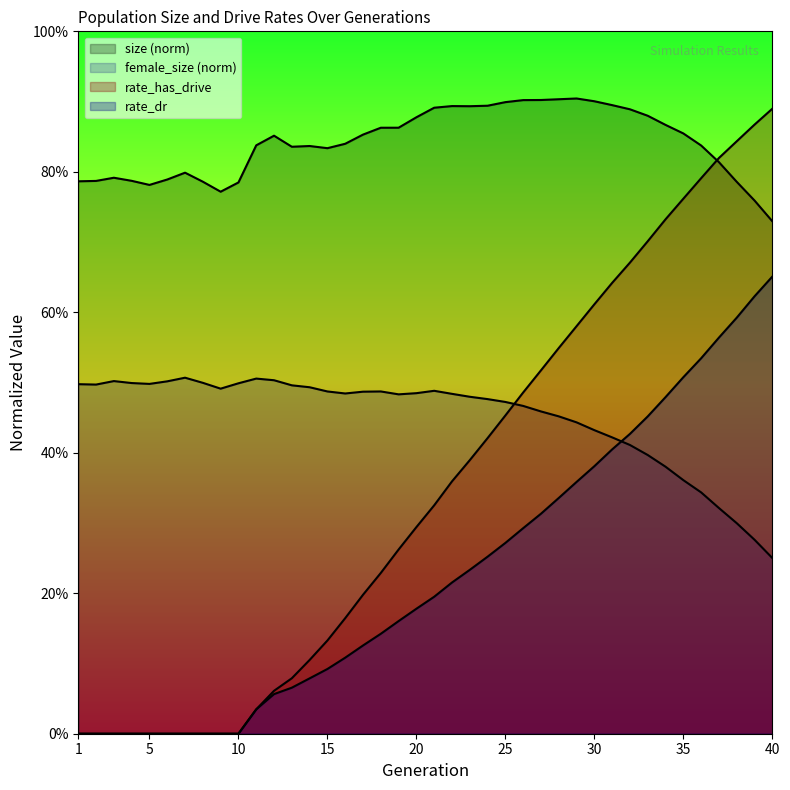

How many data points in rate_dr are above 0?

30